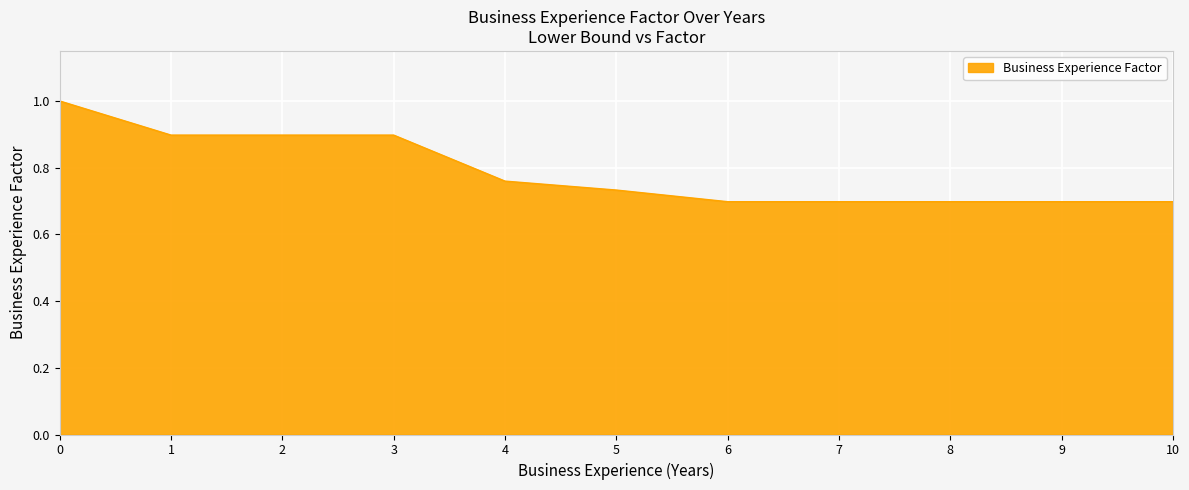

What is the difference between the maximum and minimum values?

0.3